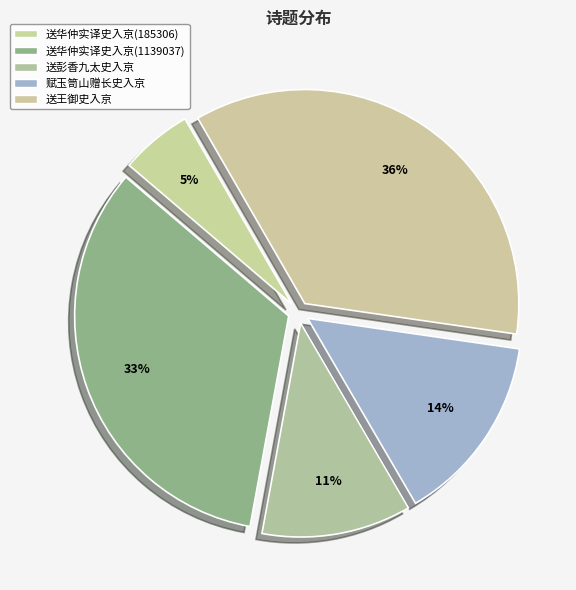

To the nearest percent, what is the combined percentage of 送王御史入京 and 送彭香九太史入京?

47%